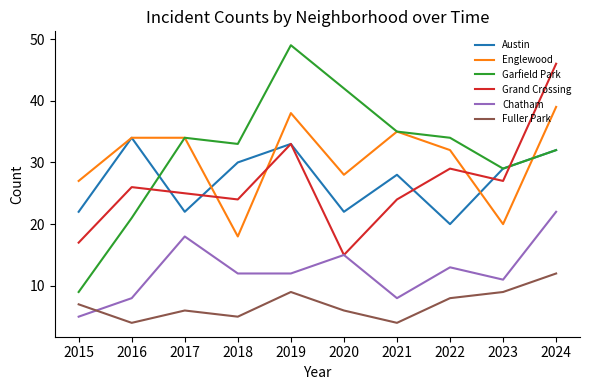

How many categories are shown in the chart?

10